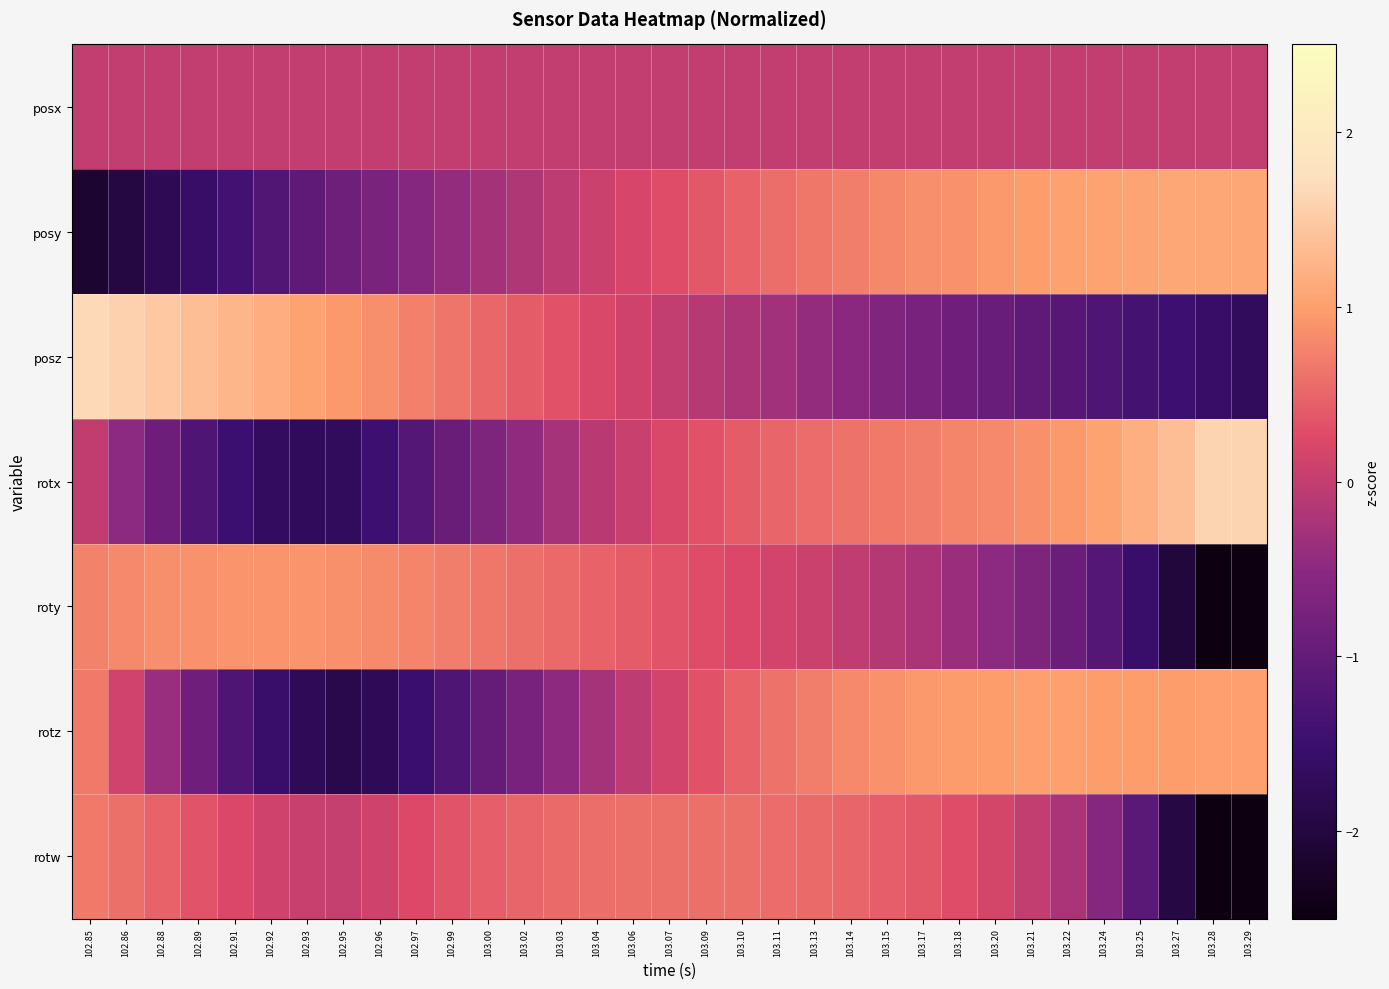

At 102.95, list the series in order from largest to smallest.

posz, roty, rotw, posx, posy, rotx, rotz